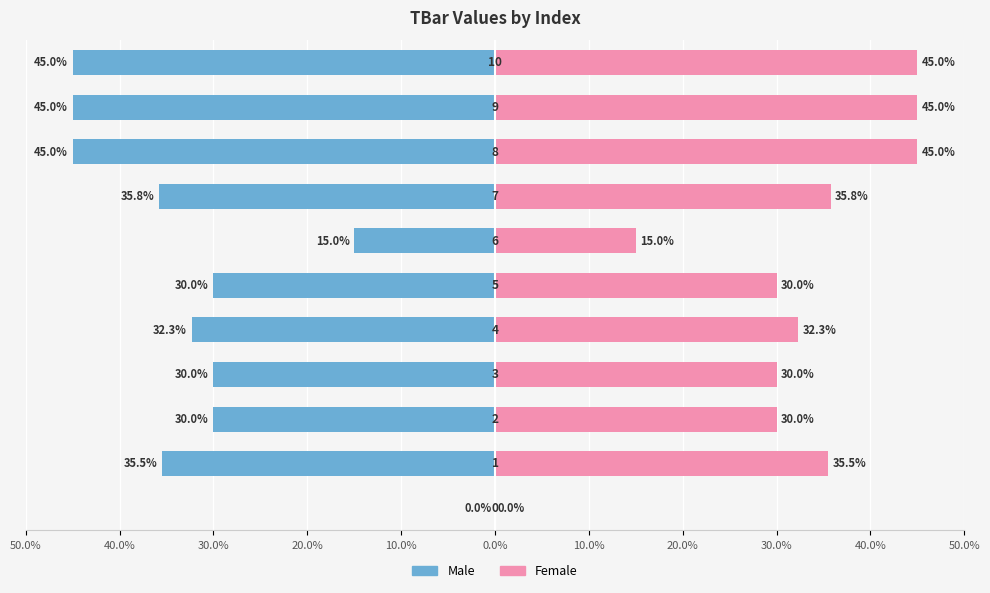

What is the value of the Male bar at the 3rd from the left?

-30.0